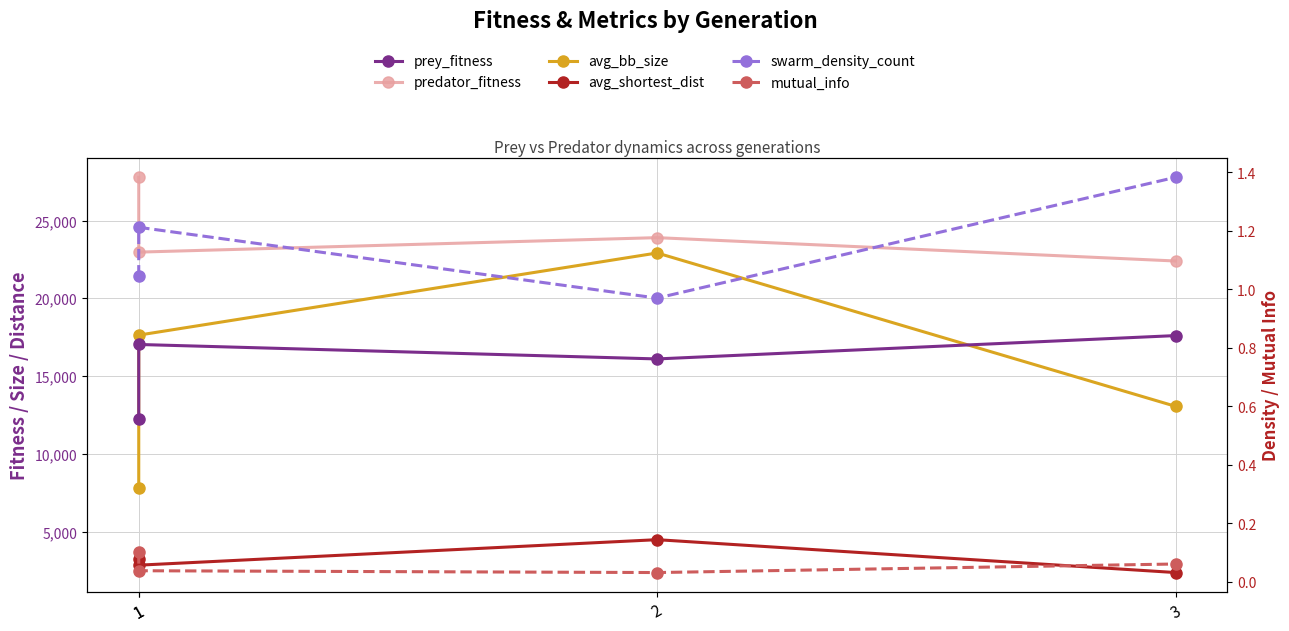

What is the value of the avg_bb_size point at the 2nd from the left?

7794.2